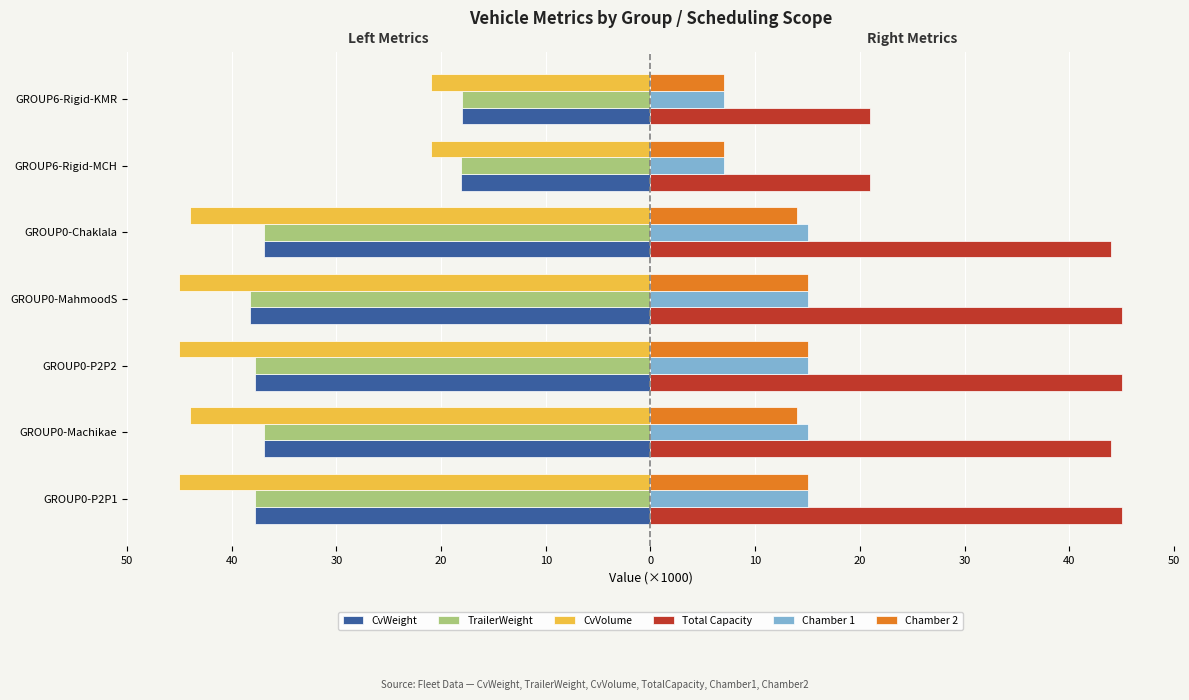

What are all the series names shown in the legend?

CvWeight, TrailerWeight, CvVolume, Total Capacity, Chamber 1, Chamber 2